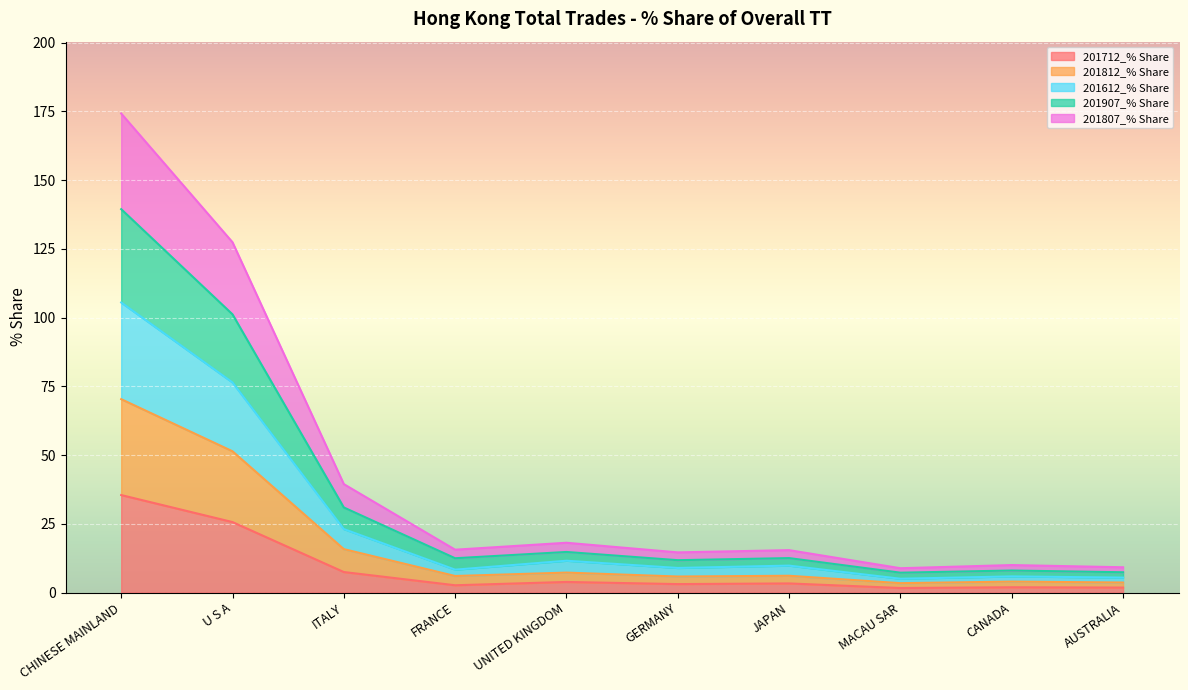

Does the chart display data point markers on the line(s)?

No